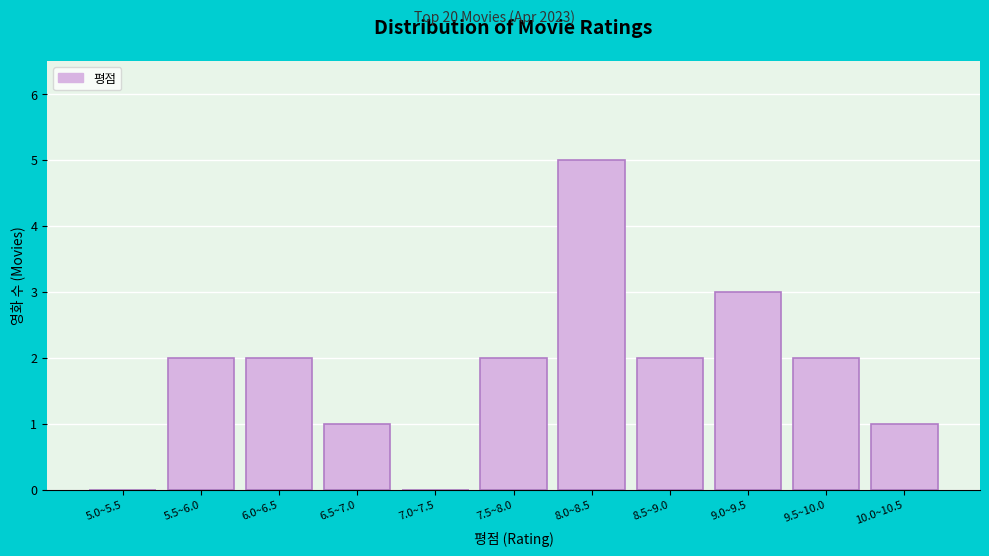

Reading left to right, what are all the values shown in this chart?

5.0~5.5=0	5.5~6.0=2	6.0~6.5=2	6.5~7.0=1	7.0~7.5=0	7.5~8.0=2	8.0~8.5=5	8.5~9.0=2	9.0~9.5=3	9.5~10.0=2	10.0~10.5=1